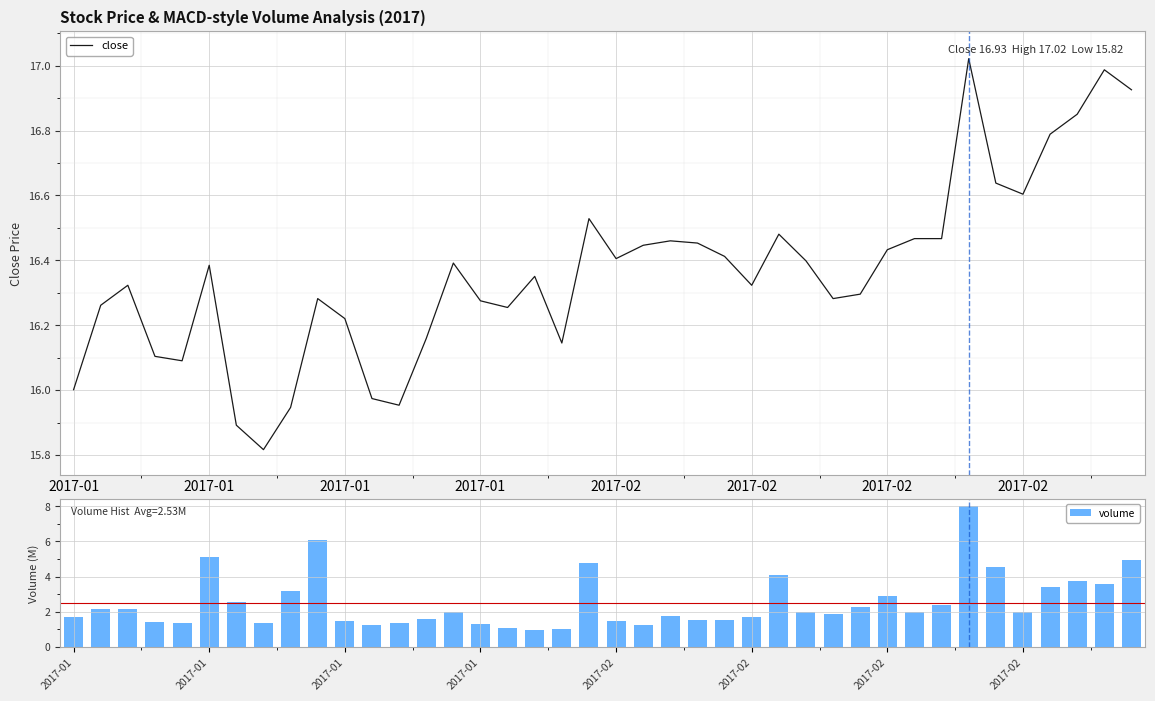

Count the number of data series in this chart.

2